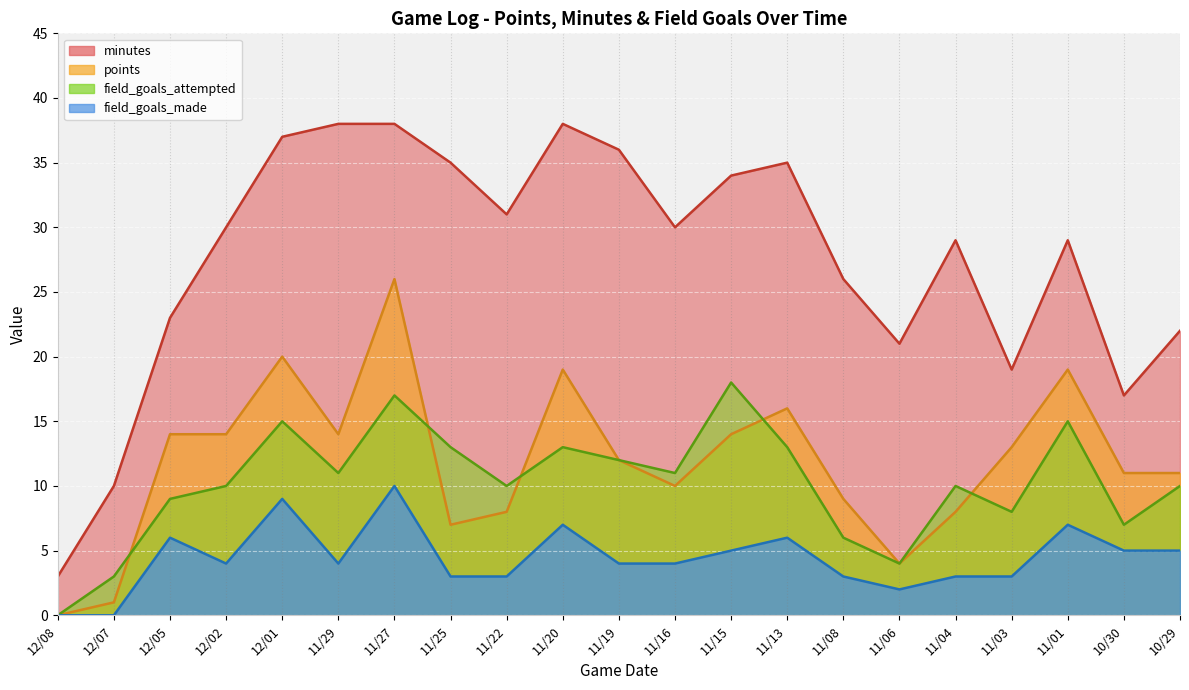

How many data points in points are less than 12?

10